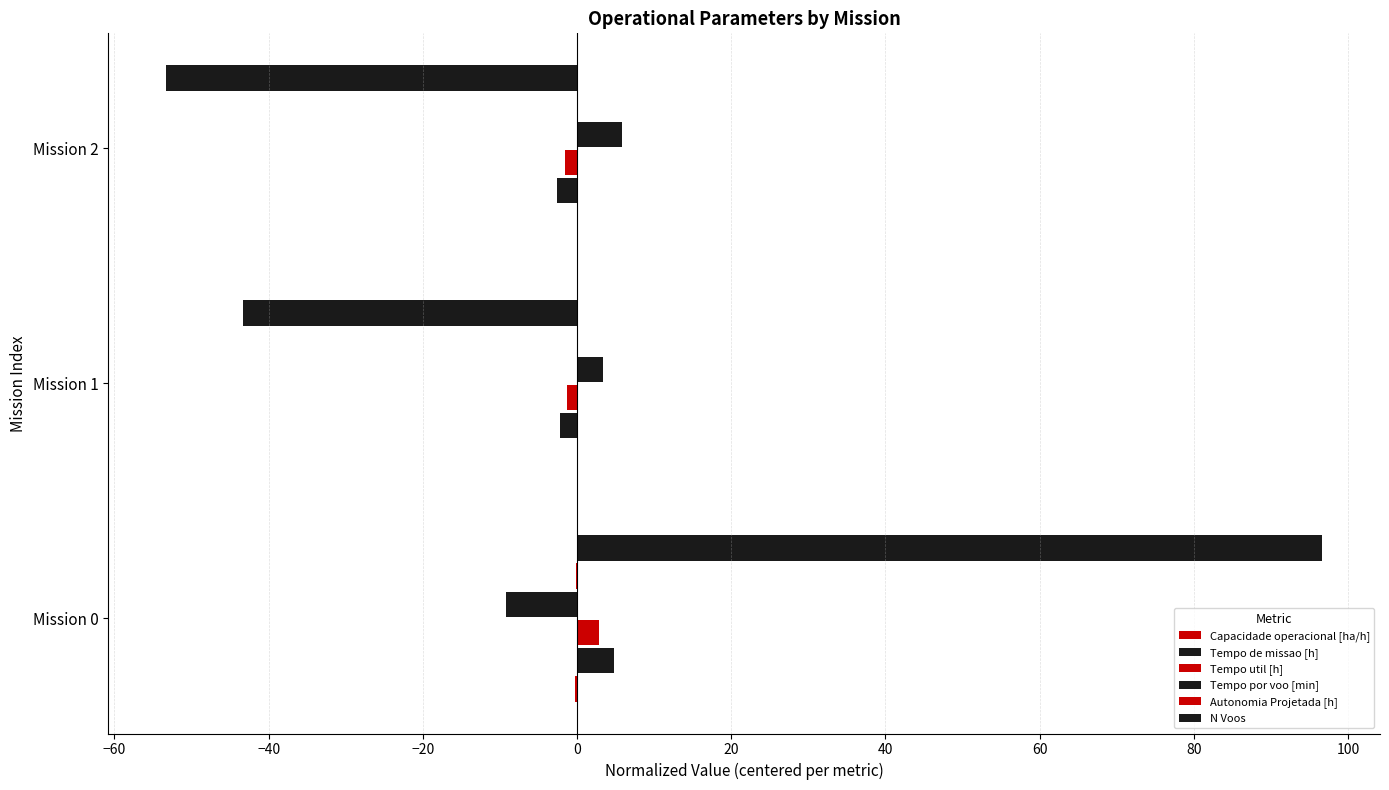

How many values in N Voos are above zero?

1